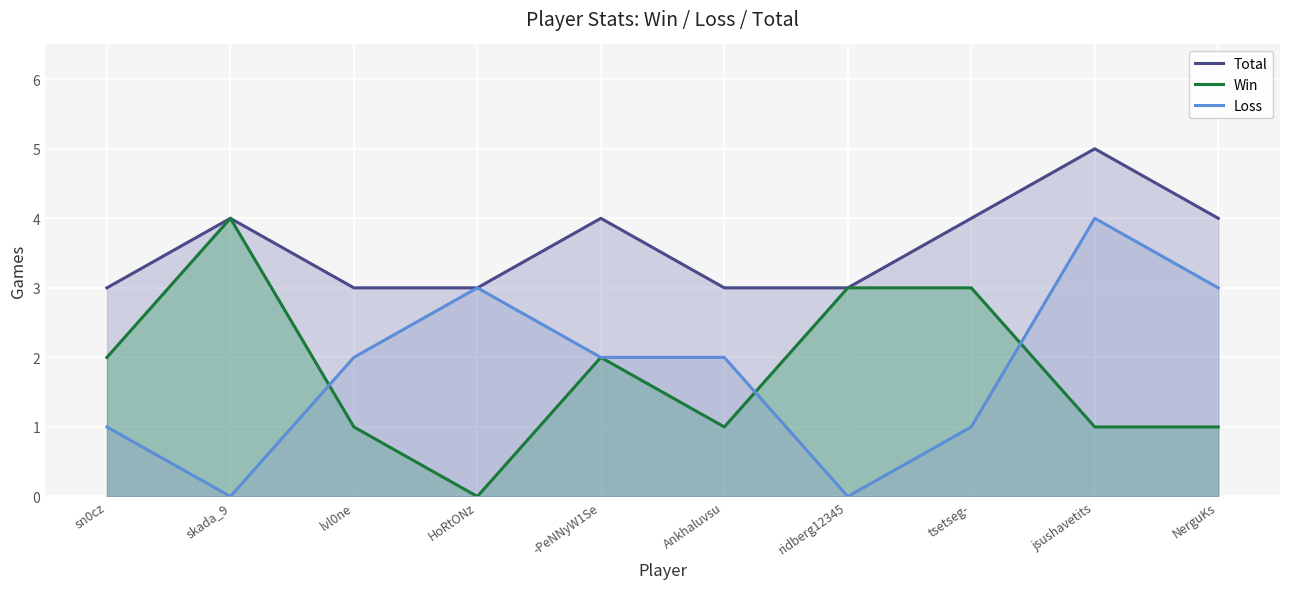

True or false: Total has more than 2 points higher than both neighbors.

True